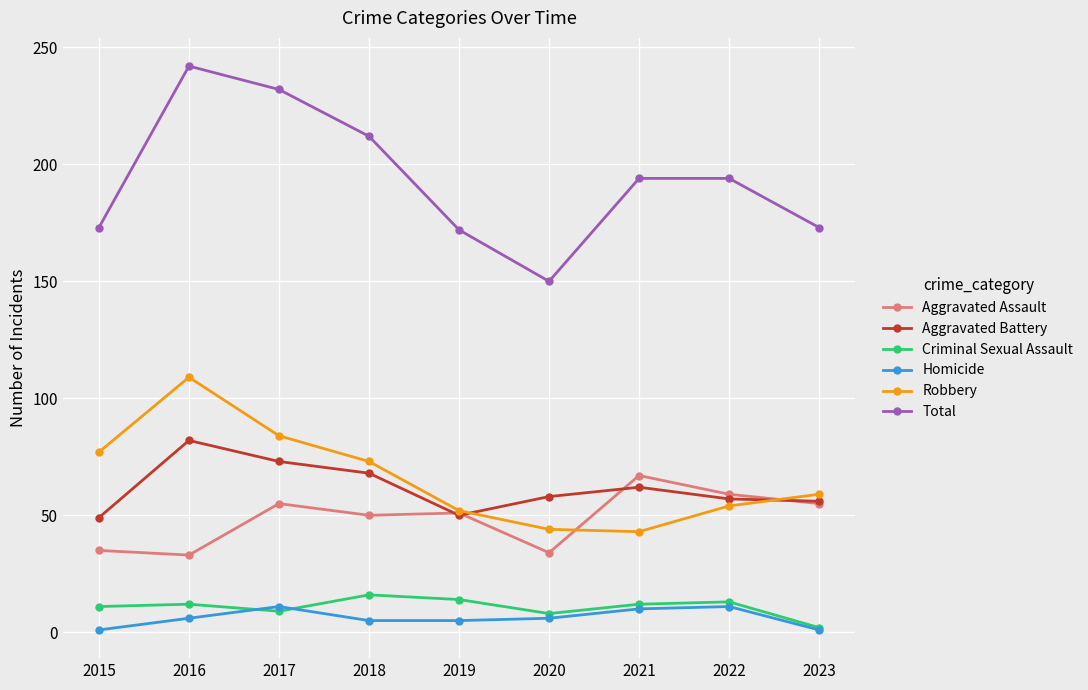

What is the sum of all Total values?

1742